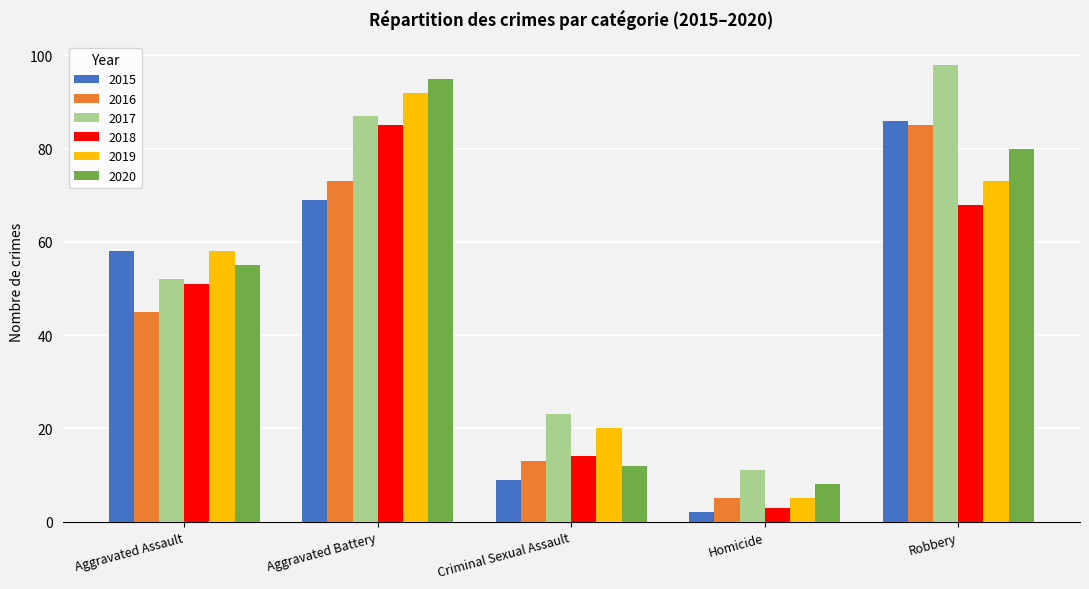

What is the difference between the highest and lowest values at Aggravated Battery?

26